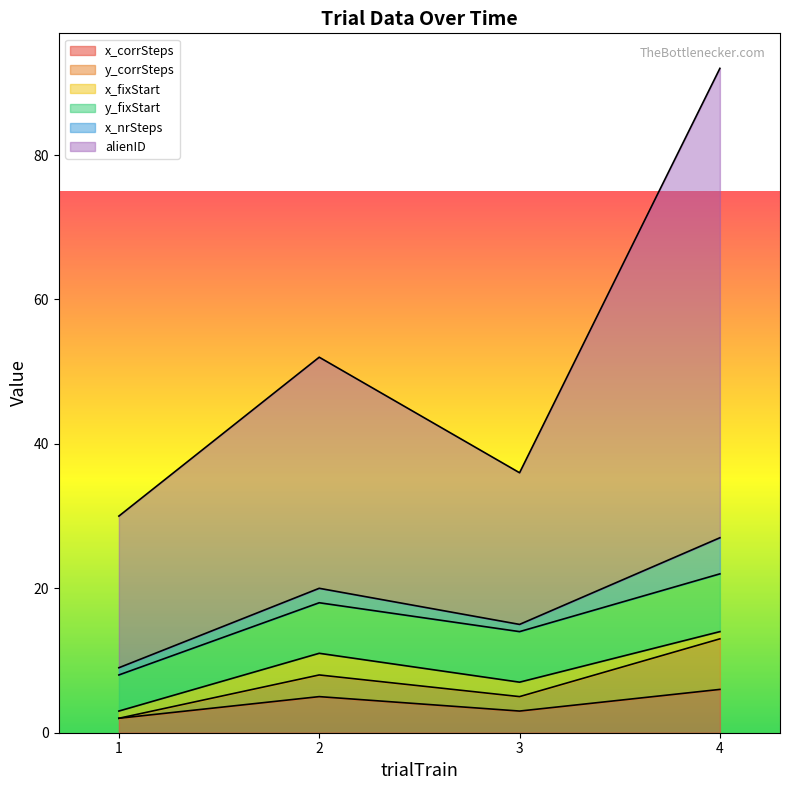

At which label does y_corrSteps first exceed 8?

4